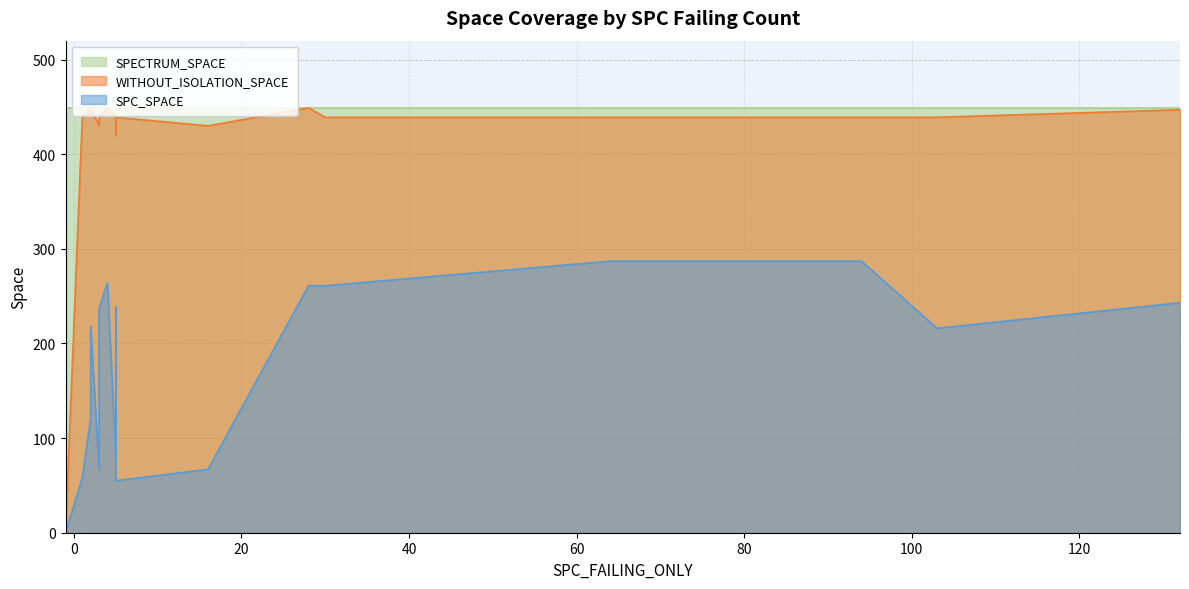

True or false: SPECTRUM_SPACE and SPC_SPACE cross at least once.

False